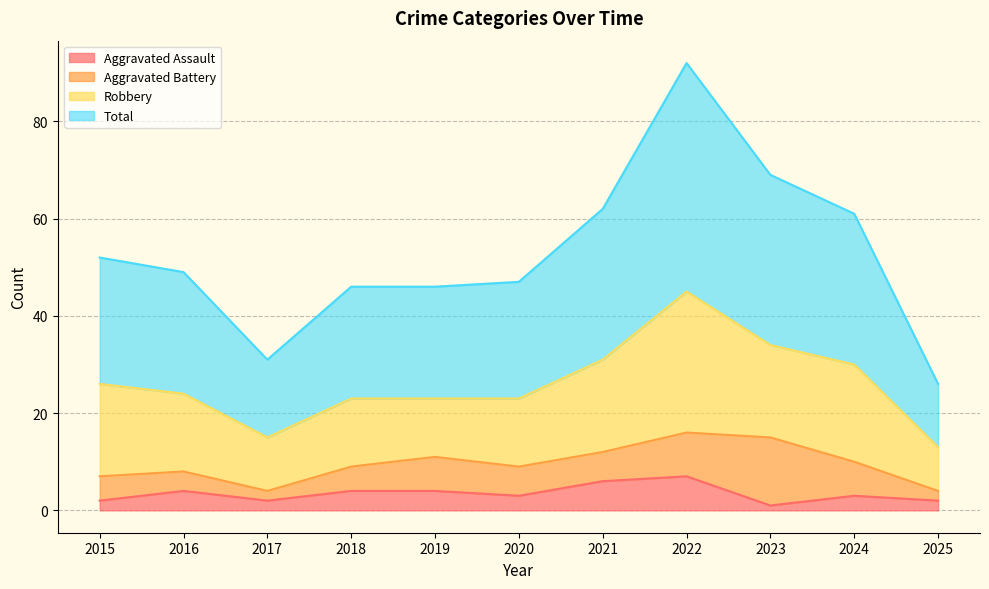

What is the sum of all Aggravated Assault values?

38